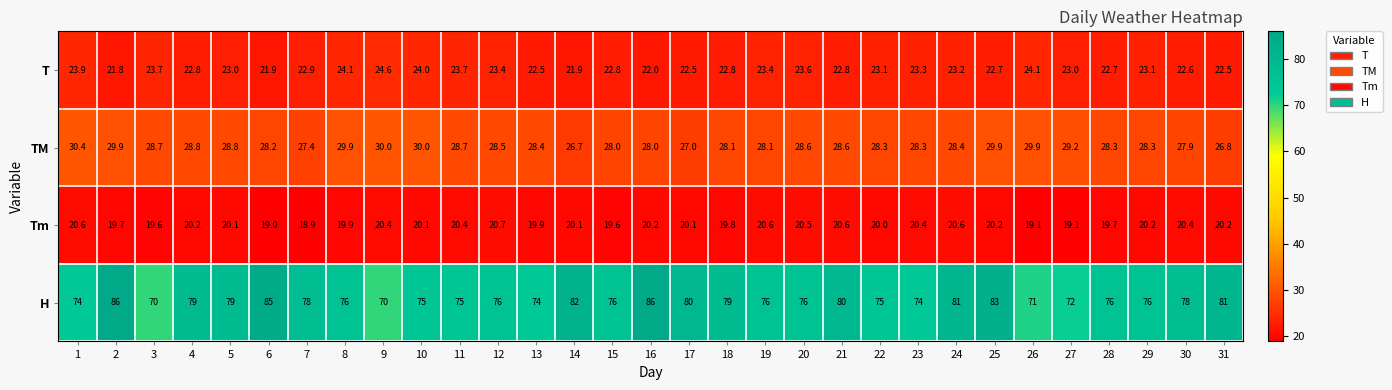

What is the difference between the highest and lowest values at 13?

54.1